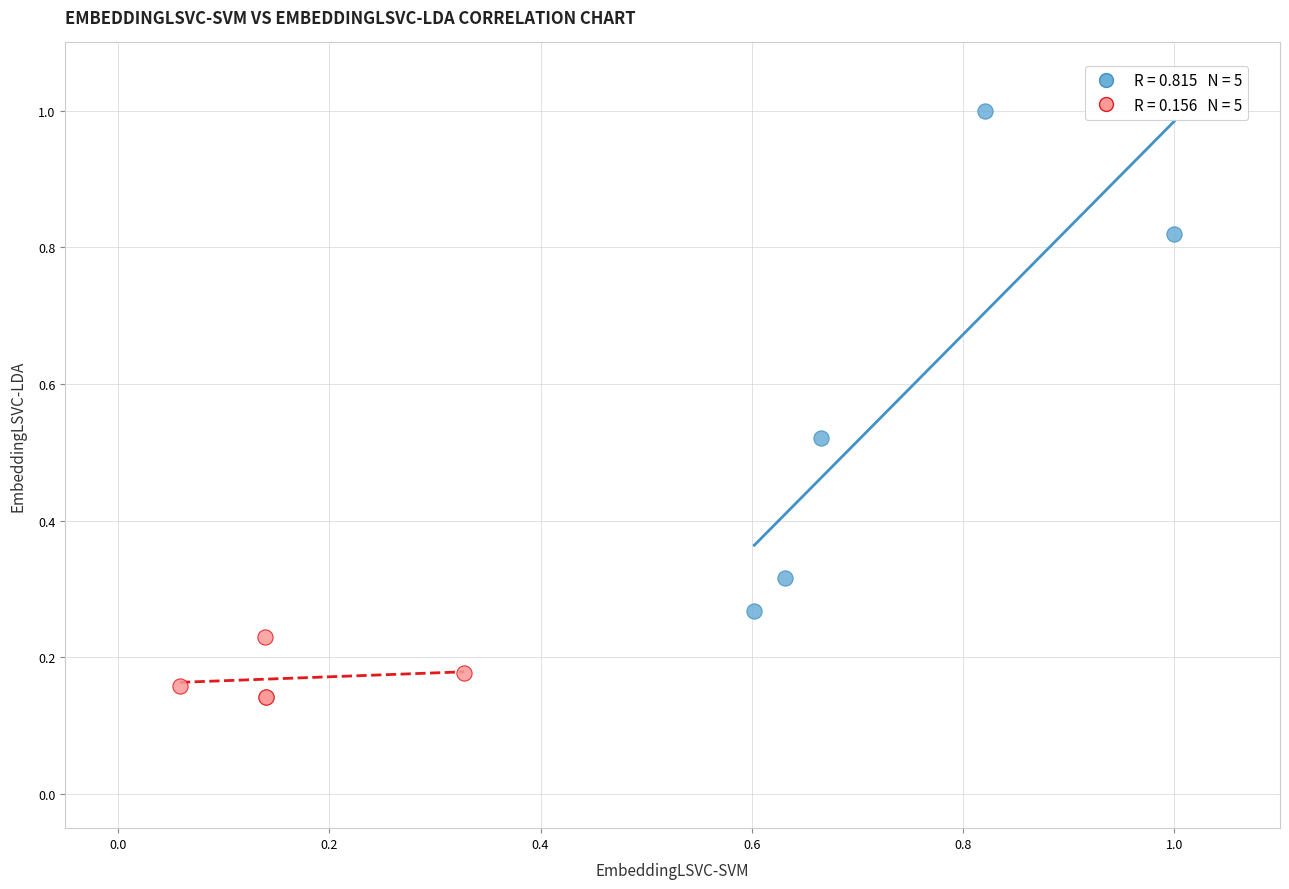

Which series has the largest Y range (max minus min)?

EmbeddingLSVC-SVM (high)